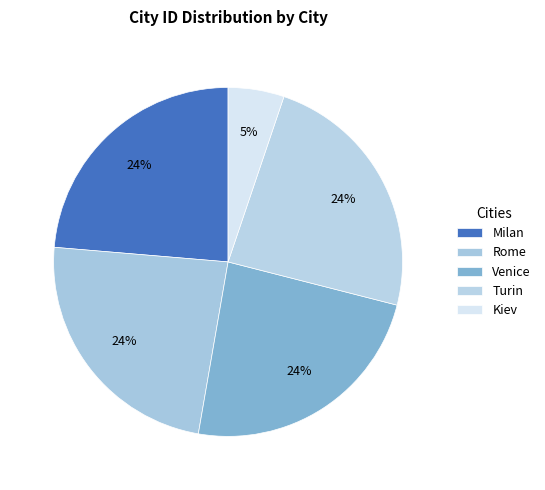

How many slices are in this pie chart?

5